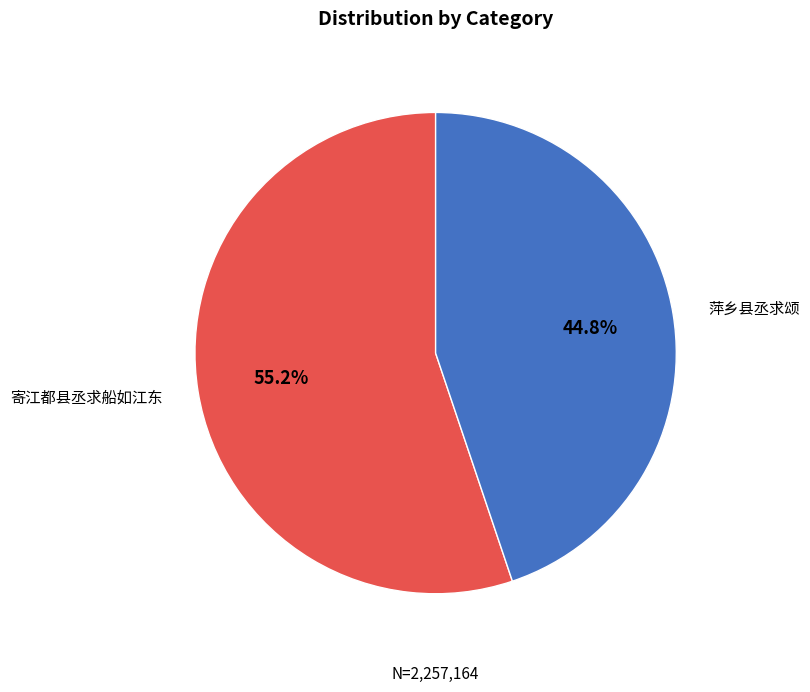

Rank the categories by value from highest to lowest.

寄江都县丞求船如江东, 萍乡县丞求颂